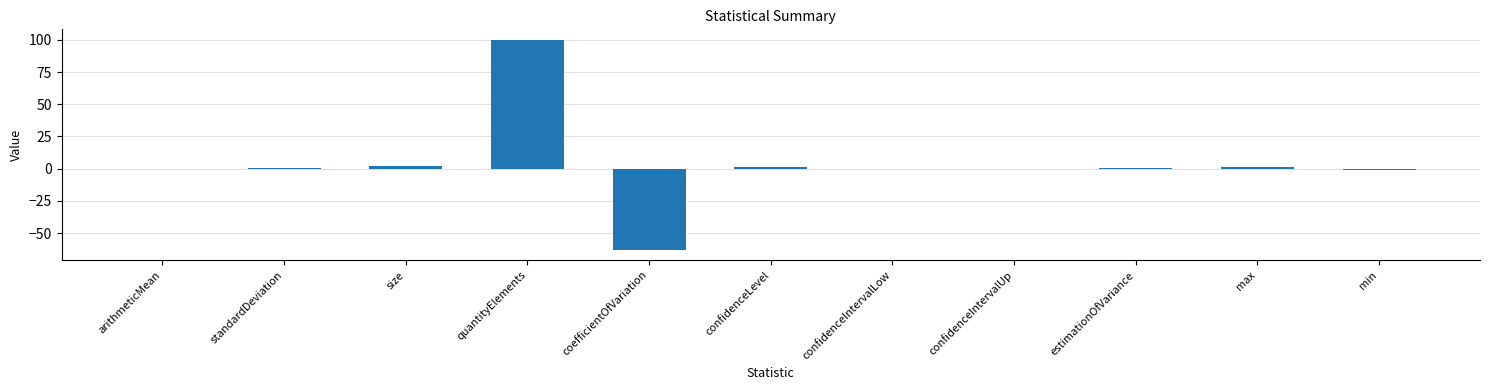

Which category has the highest value across all series?

quantityElements